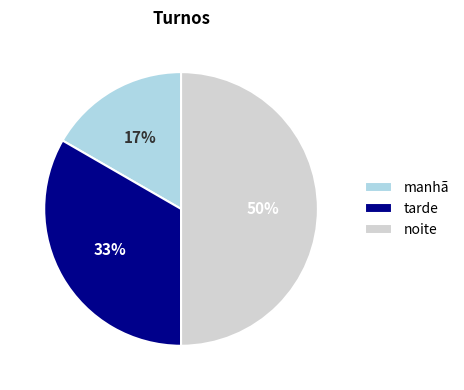

Is tarde the majority of the pie?

No